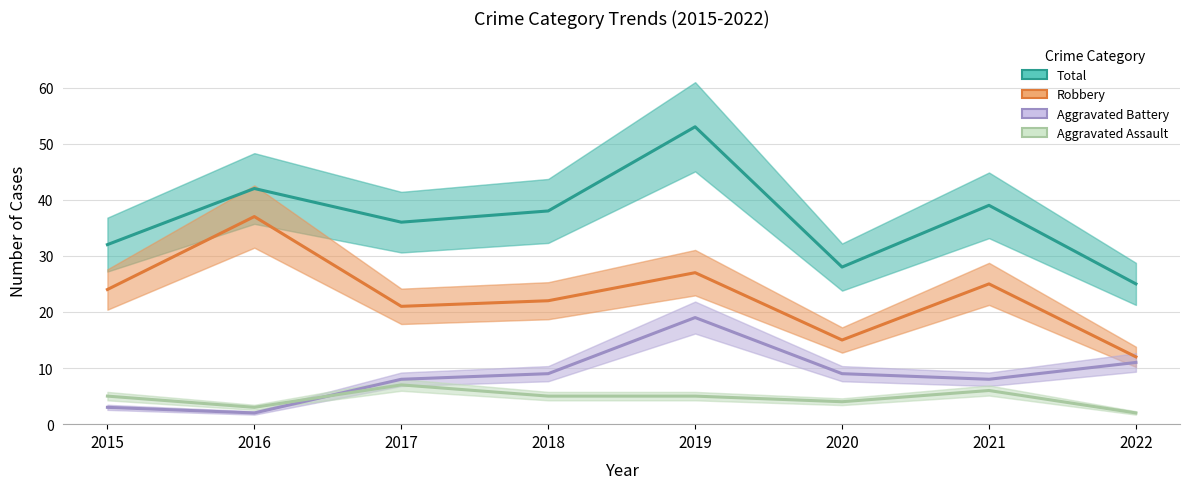

Reading left to right, transcribe all the data shown in this chart.

Total: 2015=32	2016=42	2017=36	2018=38	2019=53	2020=28	2021=39	2022=25
Robbery: 2015=24	2016=37	2017=21	2018=22	2019=27	2020=15	2021=25	2022=12
Aggravated Battery: 2015=3	2016=2	2017=8	2018=9	2019=19	2020=9	2021=8	2022=11
Aggravated Assault: 2015=5	2016=3	2017=7	2018=5	2019=5	2020=4	2021=6	2022=2